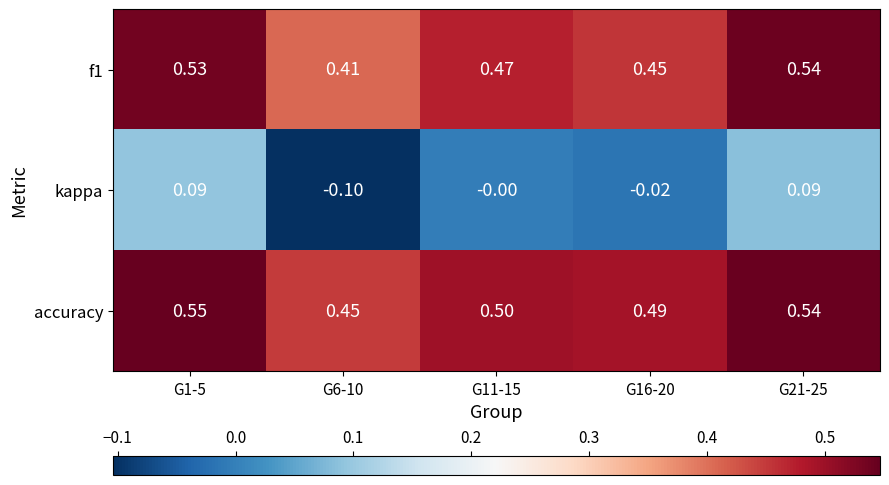

Which series has the widest spread of values?

kappa